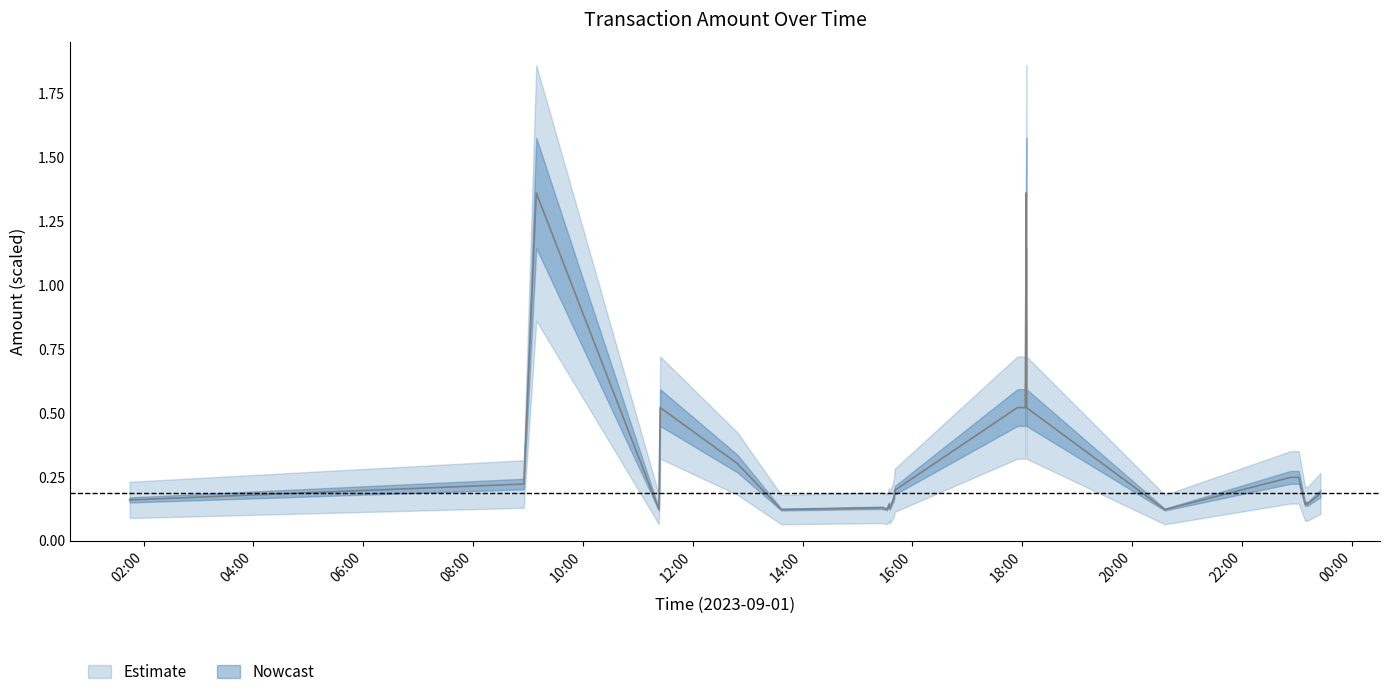

Reading left to right, list all the values displayed in this chart.

0.2	0.2	1.4	0.1	0.5	0.3	0.1	0.1	0.1	0.1	0.1	0.2	0.2	0.5	0.5	1.4	0.5	0.1	0.2	0.2	0.2	0.1	0.1	0.1	0.2